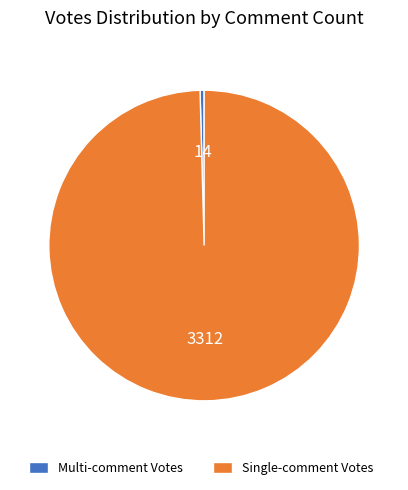

Which category has the biggest portion of the pie?

Single-comment Votes